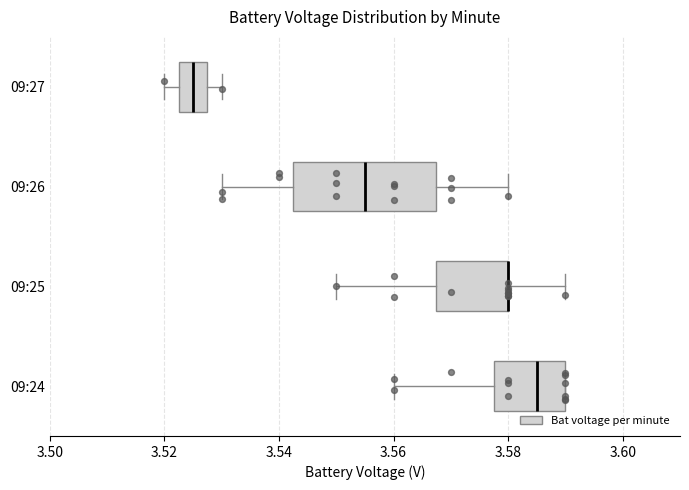

Reading bottom to top, transcribe this box plot: for each box, give where its median line is, the range the box spans, and where its two whiskers end, as read against the x-axis. The values are not printed on the chart, so give them approximately, as read against the axis.

09:24: median 3.586, box 3.578 to 3.590, whiskers 3.560 to 3.590
09:25: median 3.580 (drawn on the box's right edge), box 3.568 to 3.580, whiskers 3.550 to 3.590
09:26: median 3.556, box 3.542 to 3.568, whiskers 3.530 to 3.580
09:27: median 3.526, box 3.522 to 3.528, whiskers 3.520 to 3.530